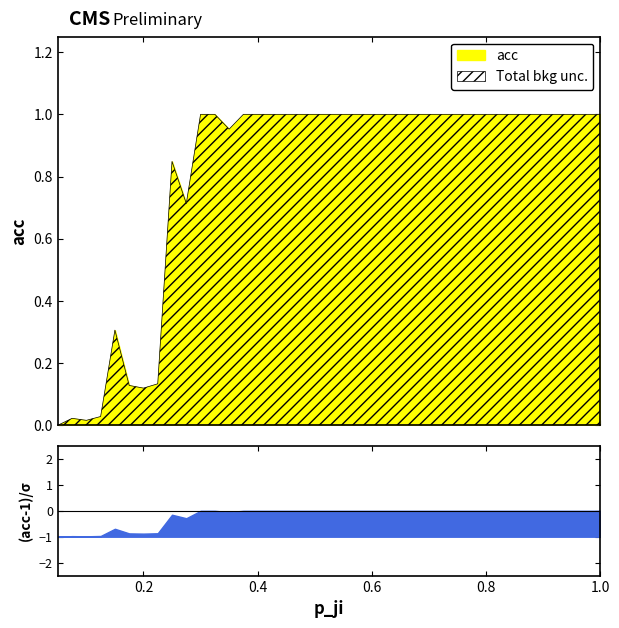

What is the average value?

0.8